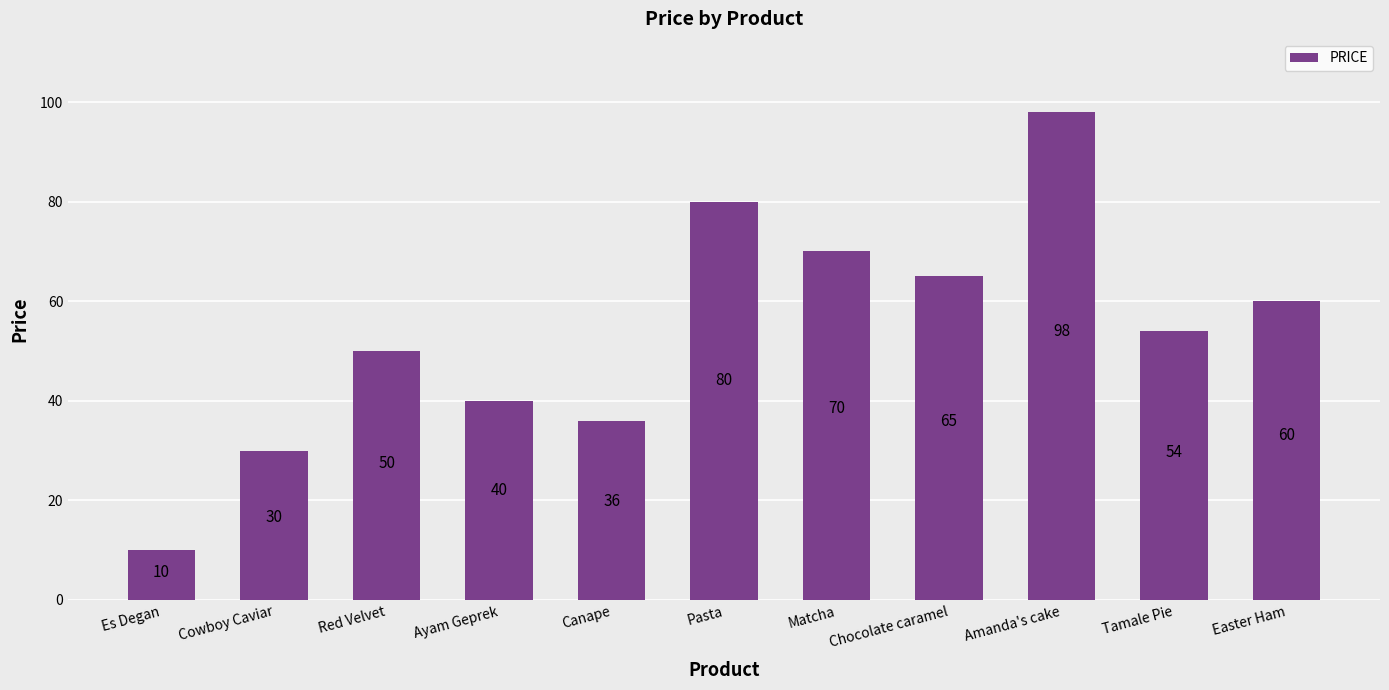

Where is the data nearest to the value 54?

Tamale Pie